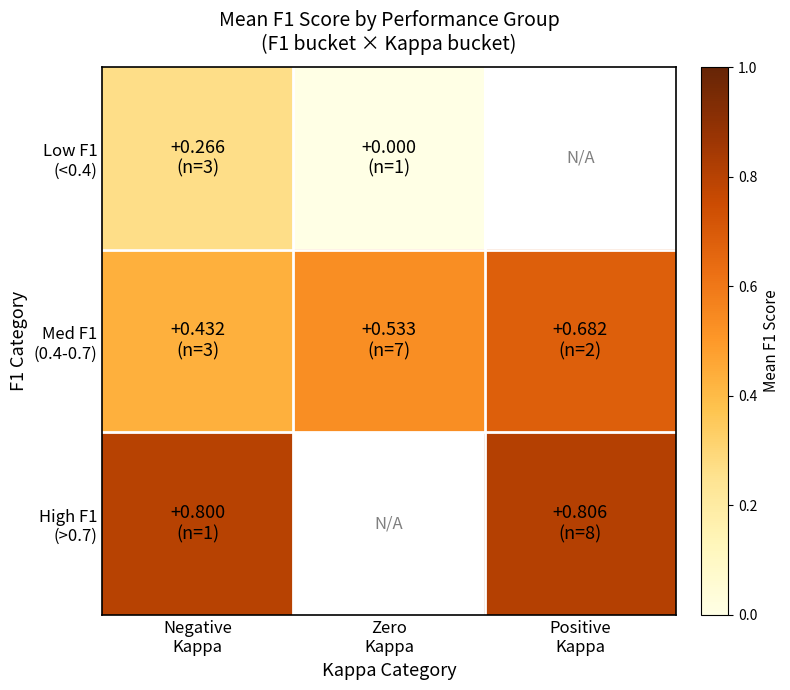

Which label corresponds to the smallest value in the chart?

Zero
Kappa